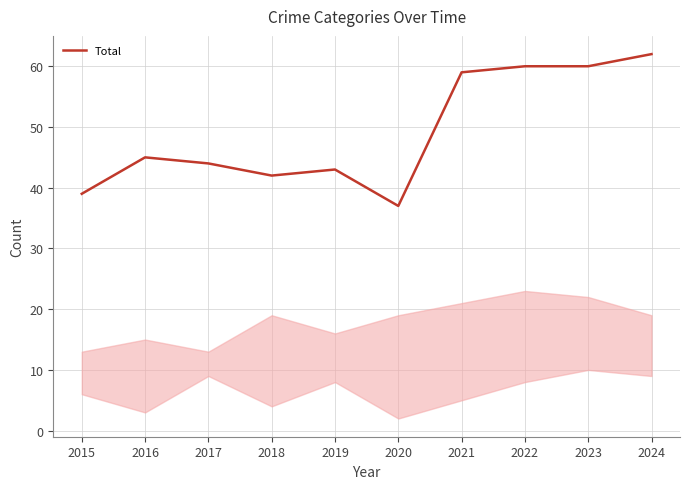

True or false: the data shows 45 at 2016.

True